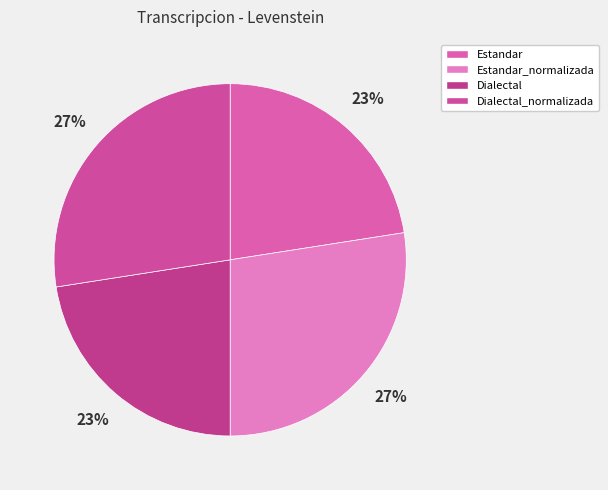

Combined, do Dialectal_normalizada and Estandar_normalizada account for over 50%?

Yes